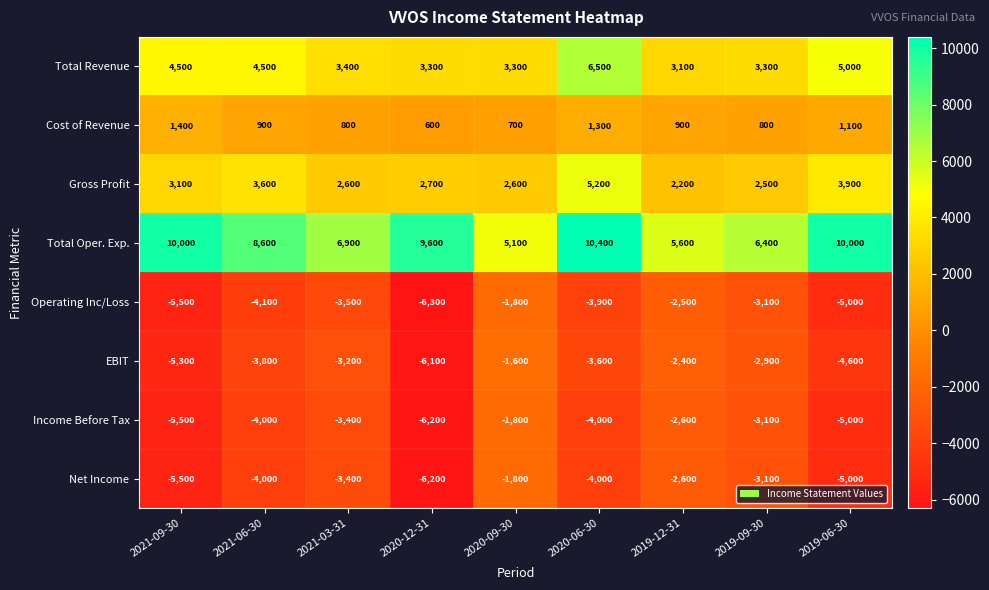

Which label corresponds to the largest value in the chart?

2020-06-30